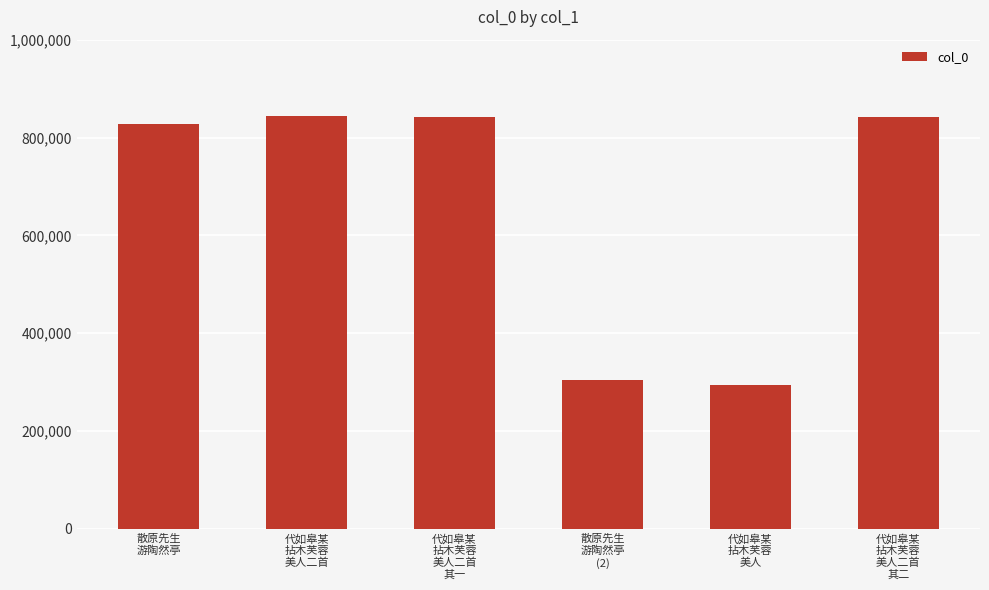

What is the average value?

659357